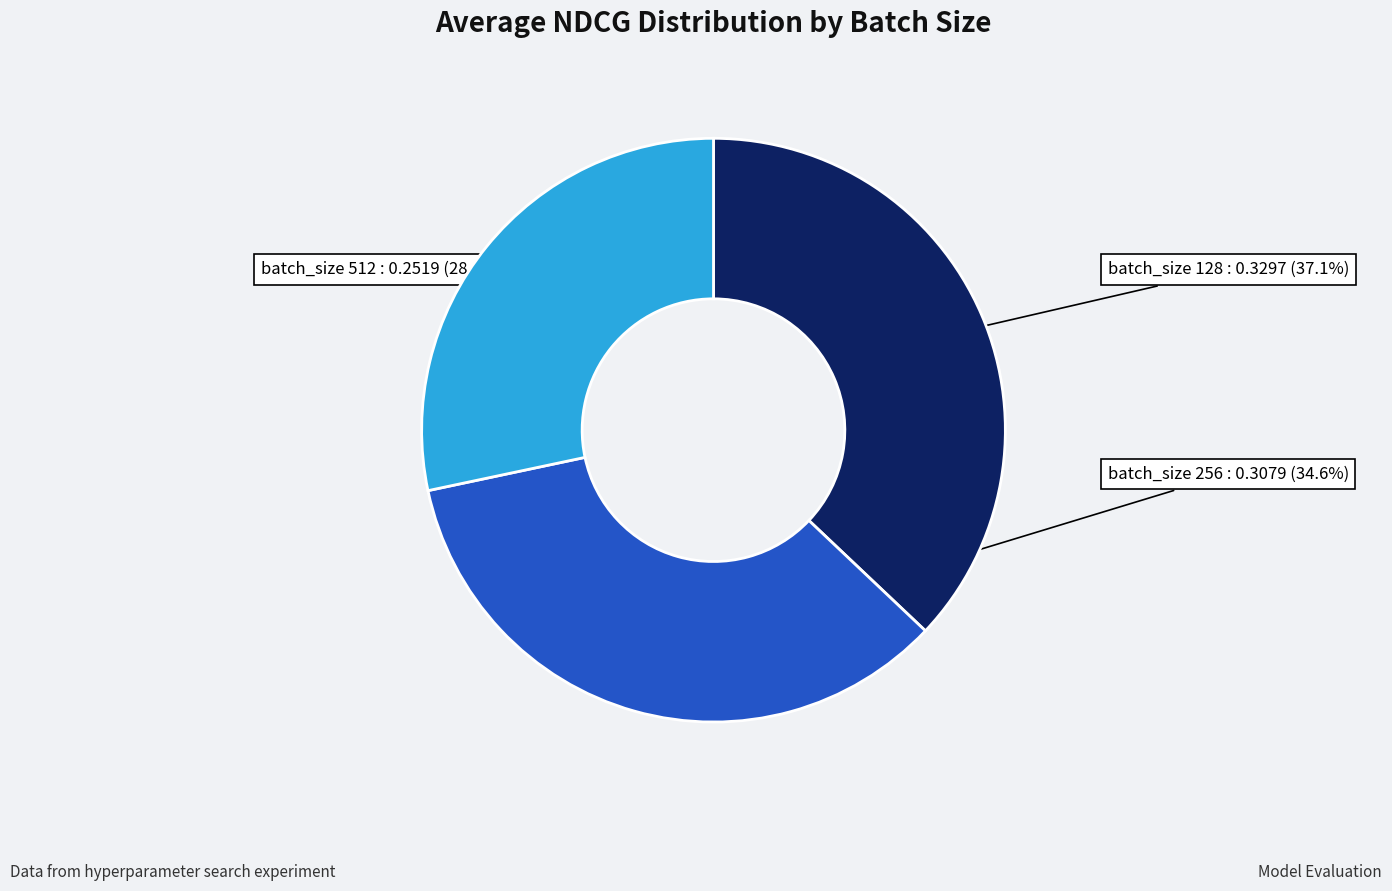

Does any single category account for the majority?

No